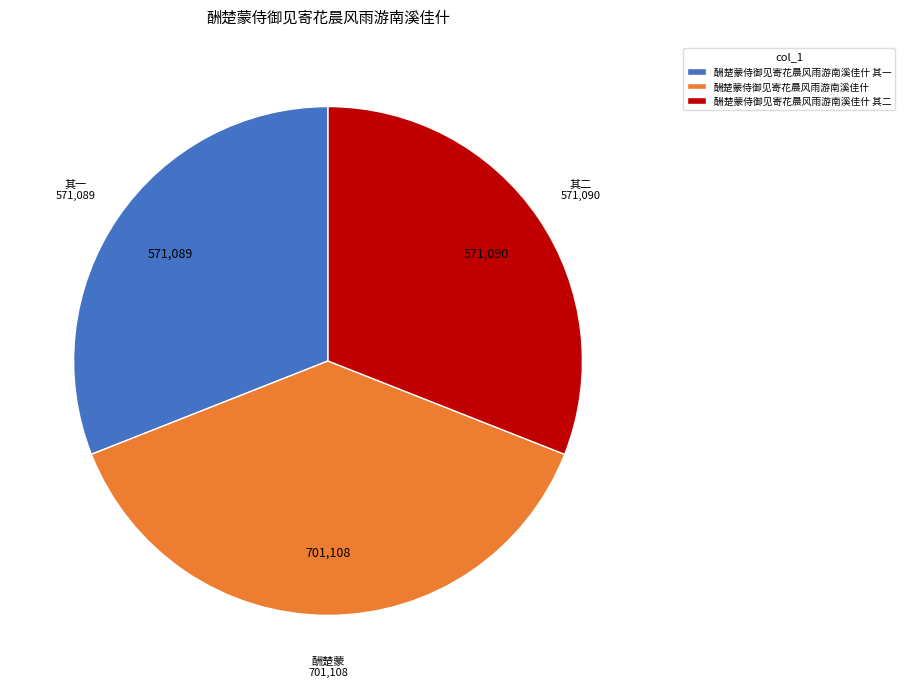

Do 酬楚蒙侍御见寄花晨风雨游南溪佳什 其二 and 酬楚蒙侍御见寄花晨风雨游南溪佳什 其一 together represent more than half of the pie?

Yes